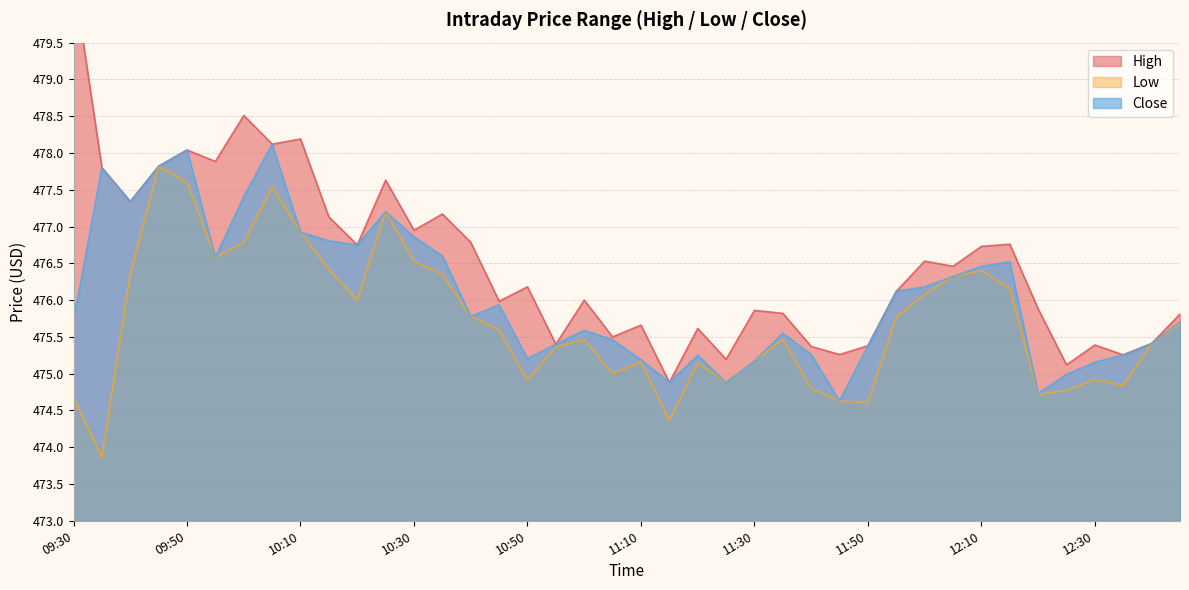

Which category has the lowest value in the Close series?

11:45